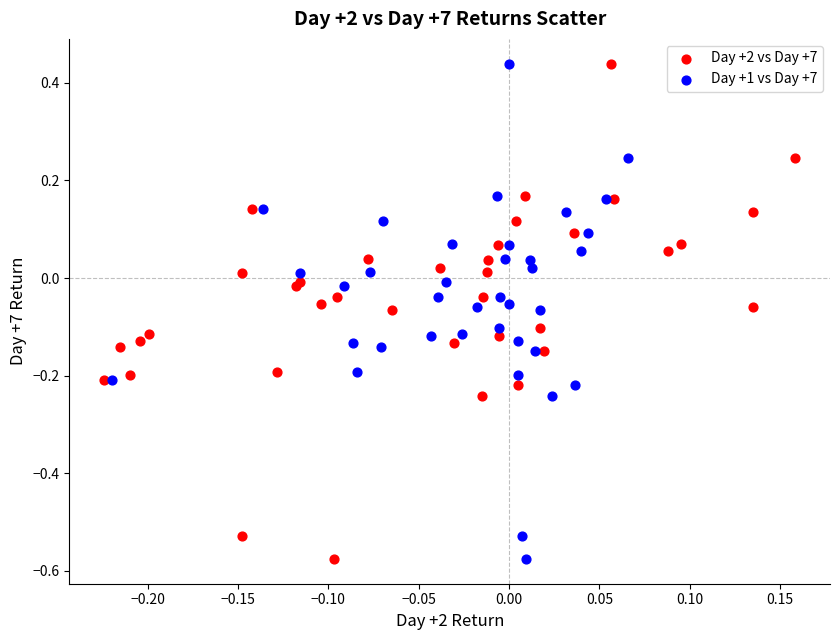

What are all the series names shown in the legend?

Day +2 vs Day +7, Day +1 vs Day +7